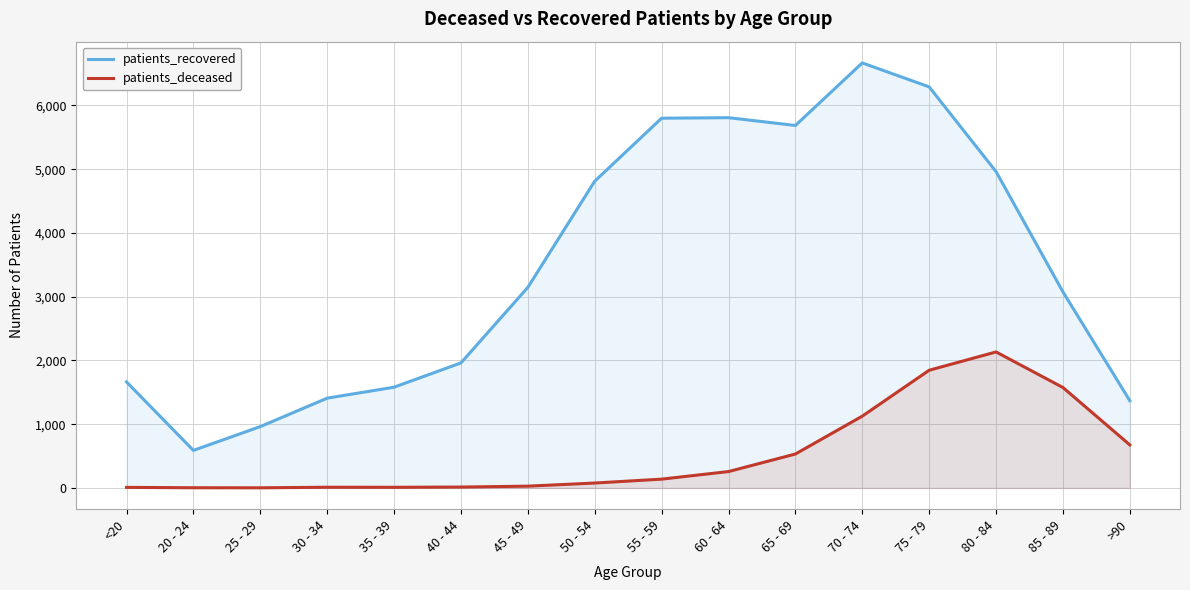

How many interior local valleys does the patients_recovered series have?

2